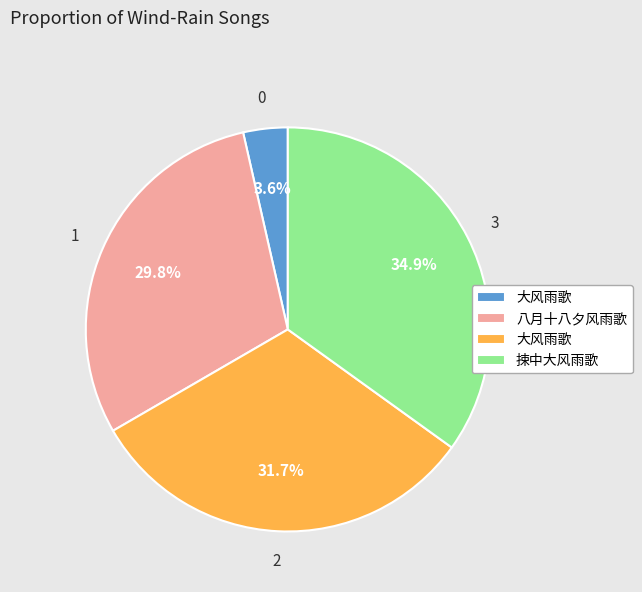

Is there any slice that represents more than half of the pie?

No